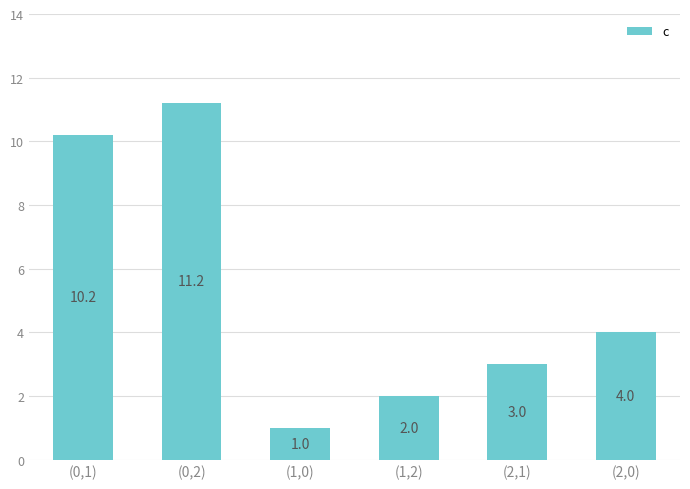

What is the minimum value shown in the chart?

1.0